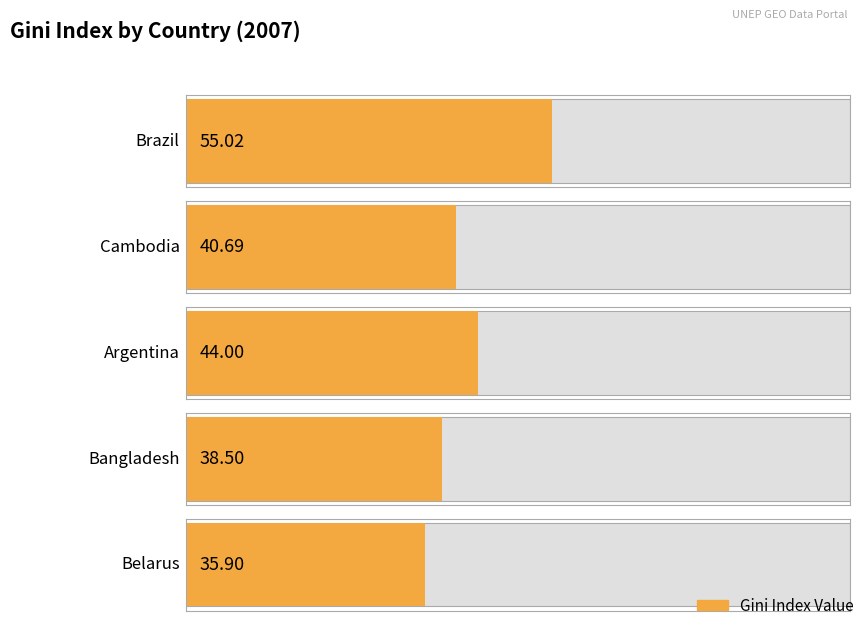

Is it true that the value at Cambodia is 13.8?

False